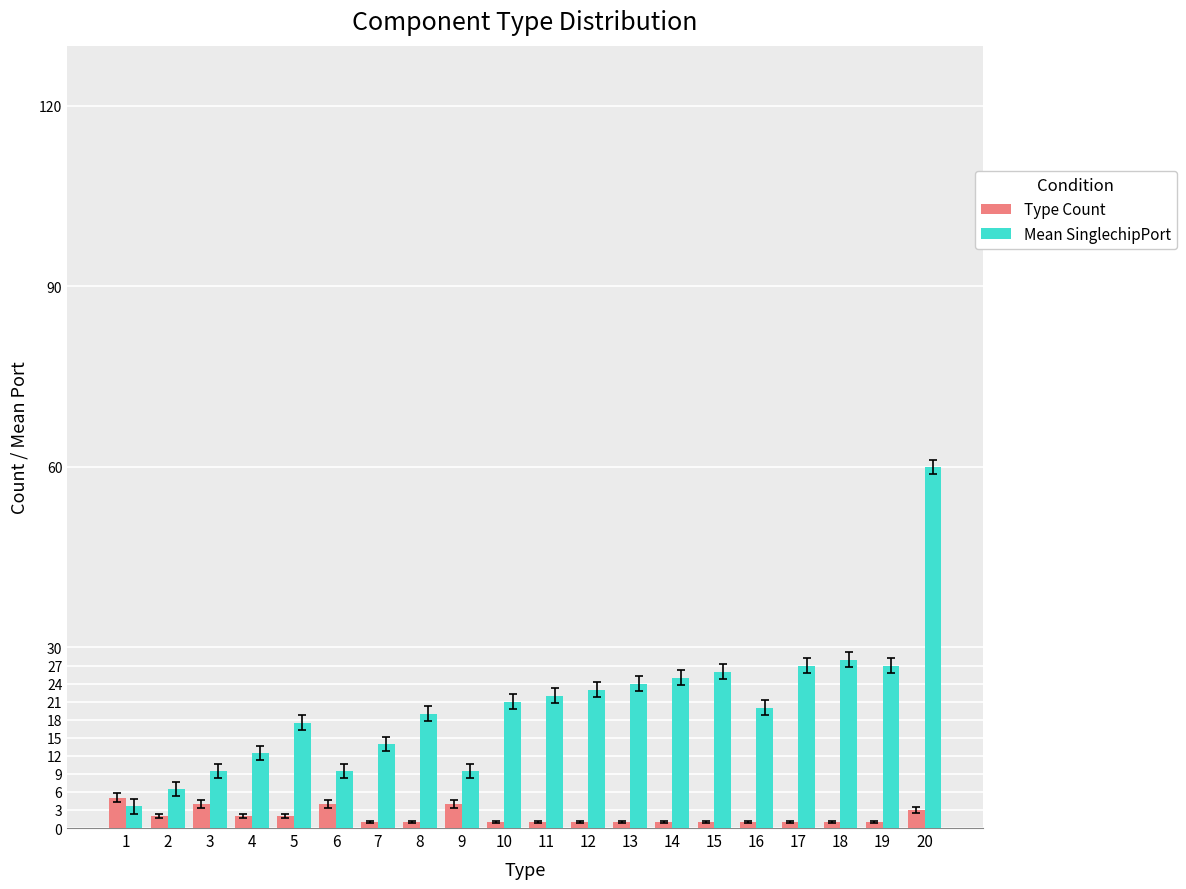

At which category is the sum across all series the highest?

20